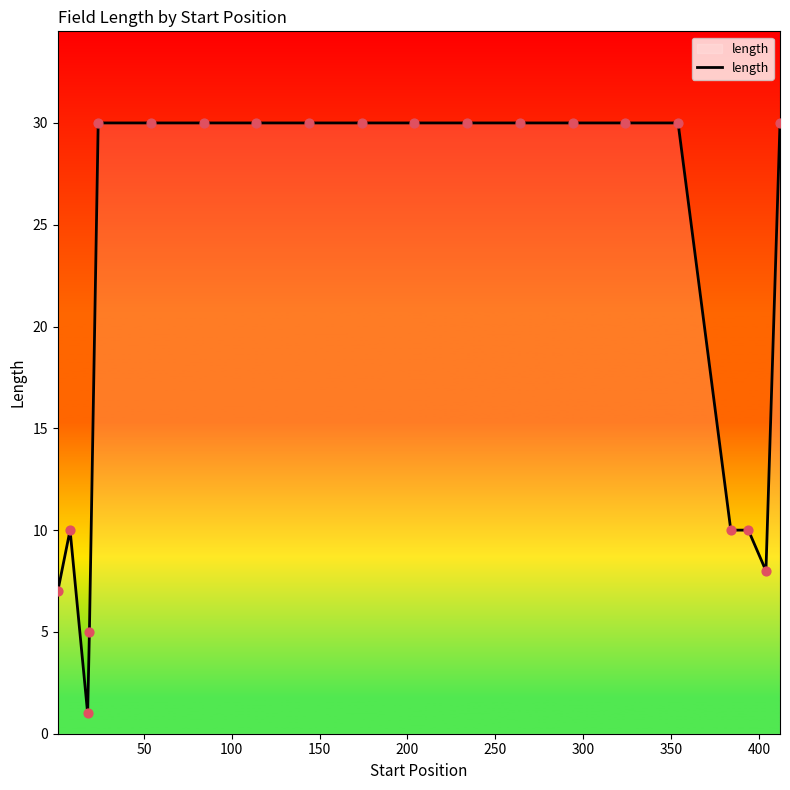

What is the maximum value shown in the chart?

30